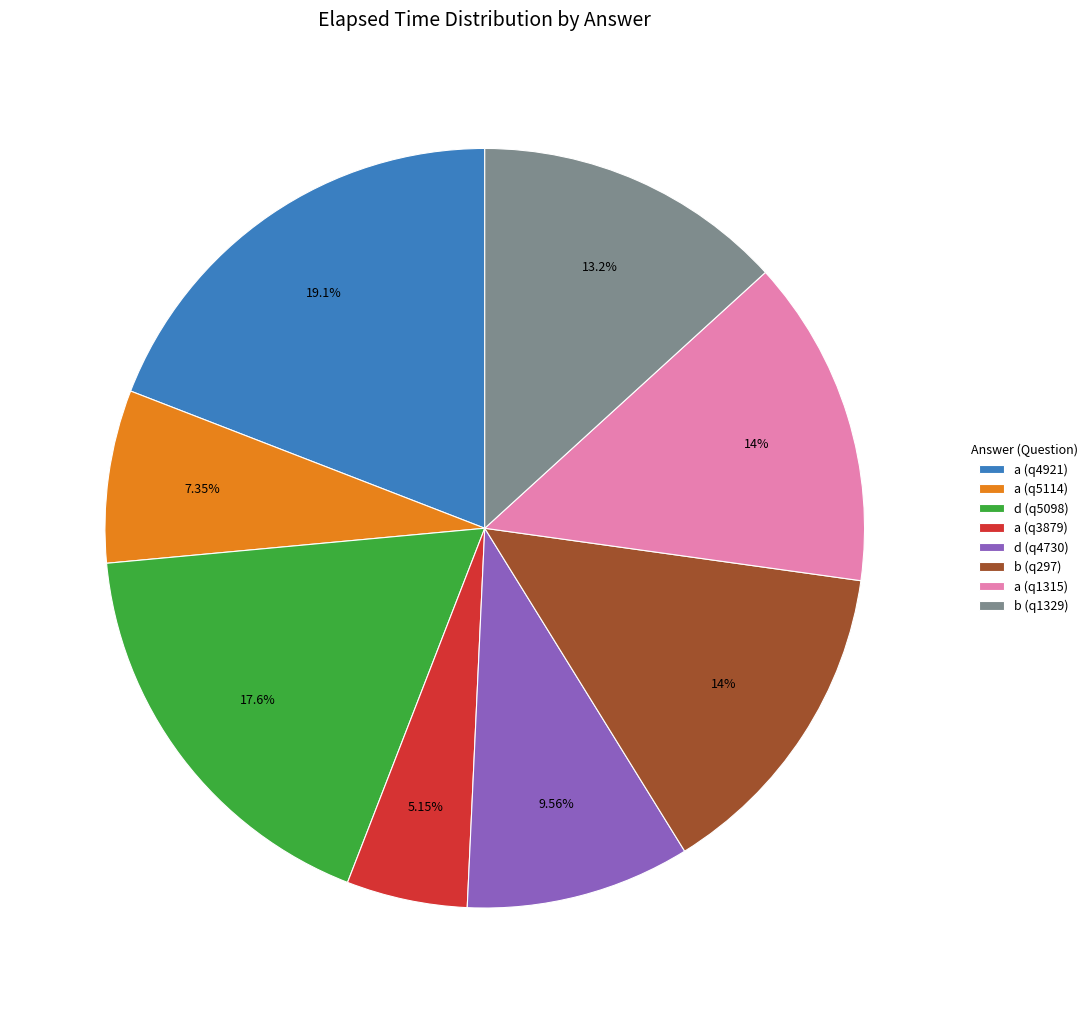

Which slice is the largest?

a (q4921)